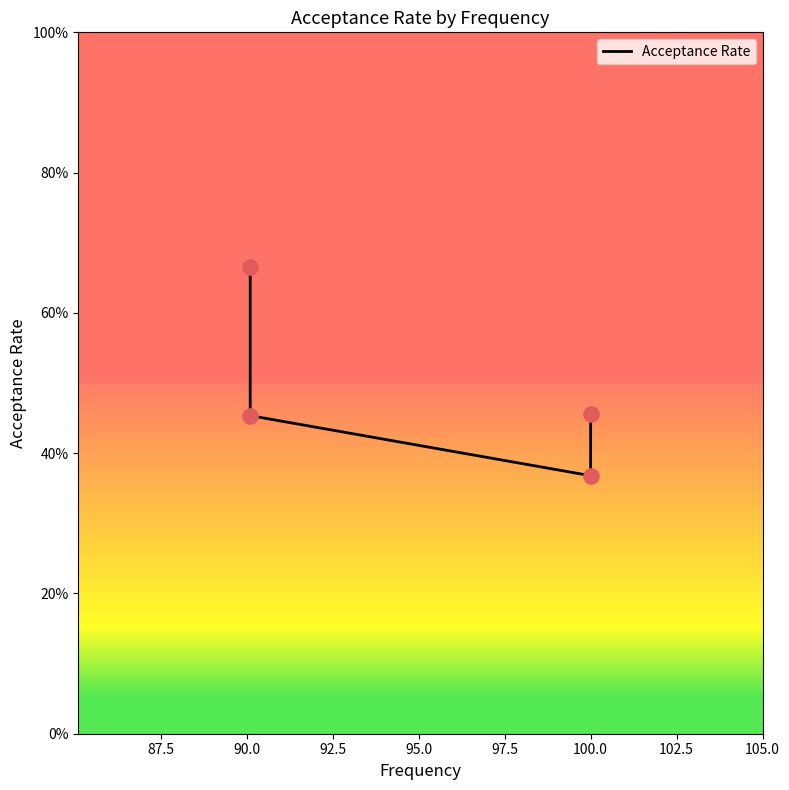

What is the change in value from 85.0 to 90.0?

-0.3